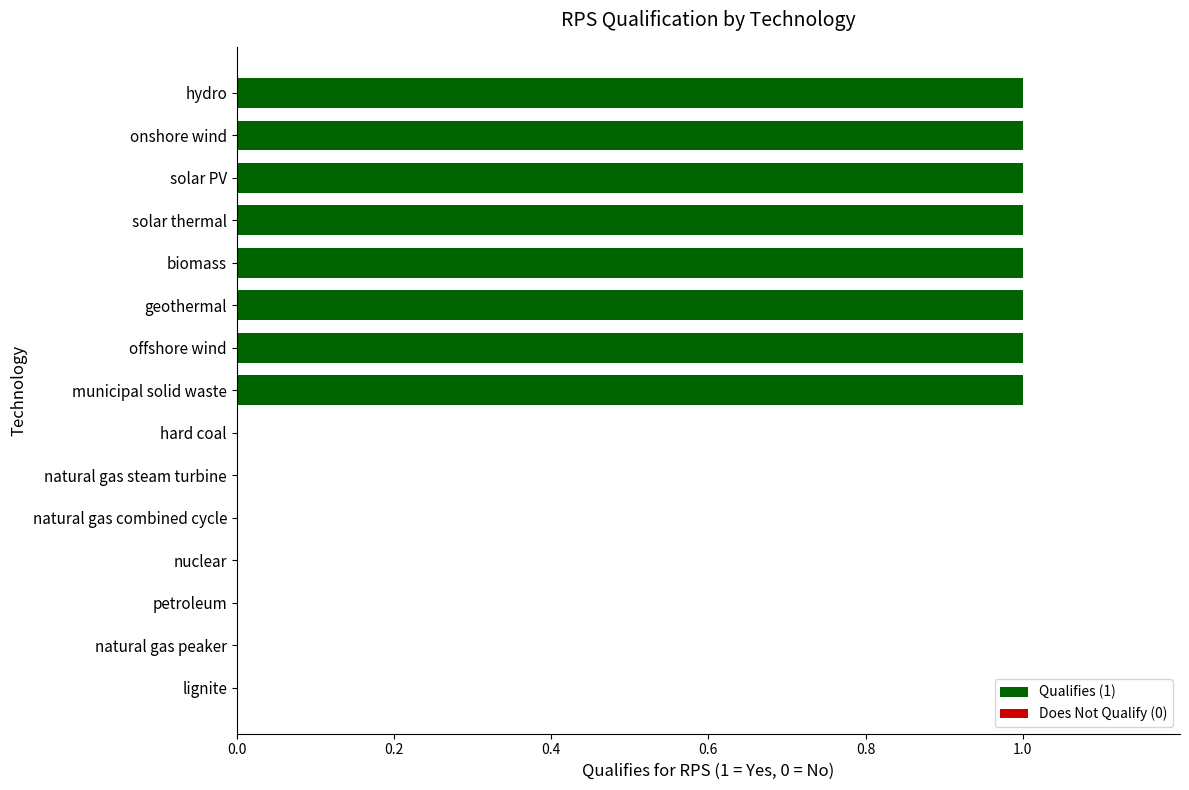

Is it true that the value at natural gas peaker is -1?

False